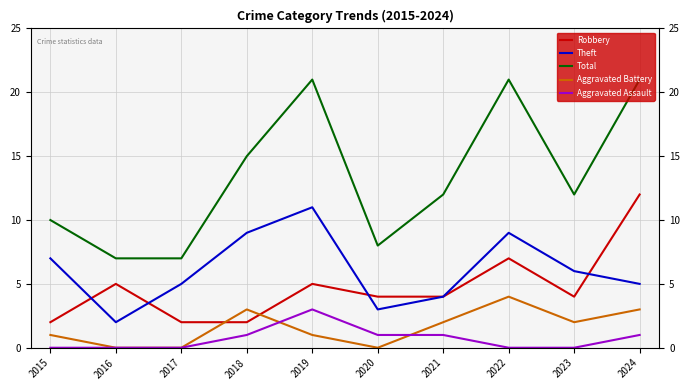

What is the sum of the Aggravated Assault values at 2018 and 2019?

4